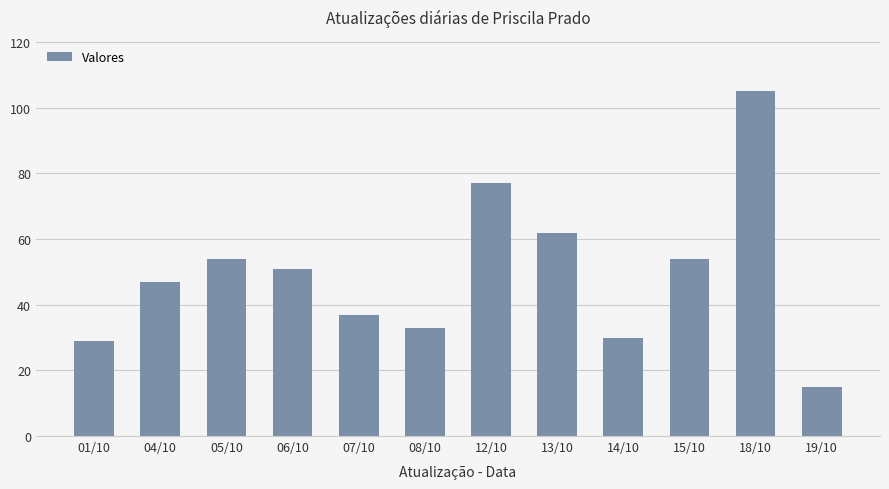

True or false: the data shows 33 at 05/10.

False